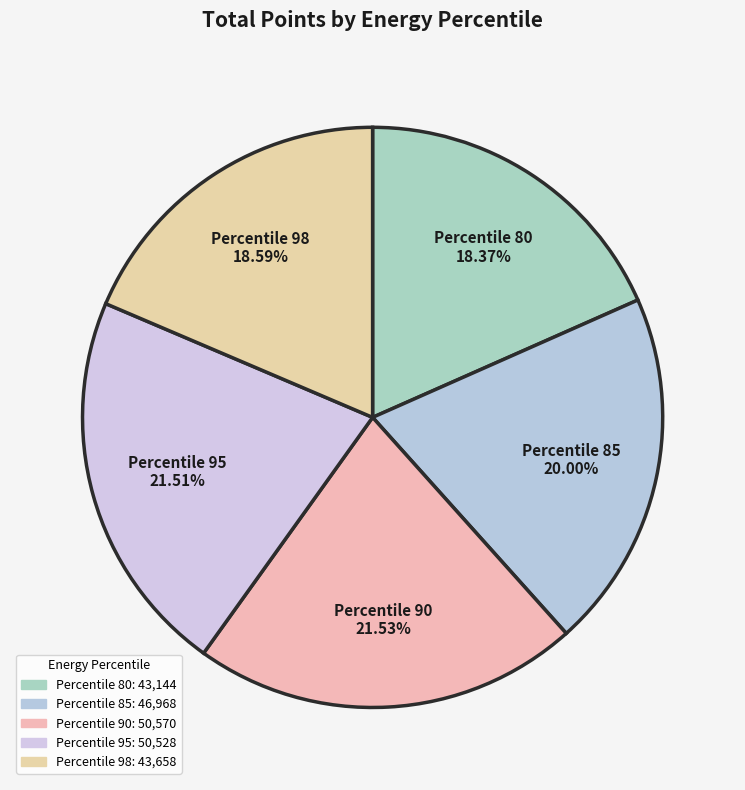

Between Percentile 90 21.53% and Percentile 98 18.59%, which is larger?

Percentile 90 21.53%